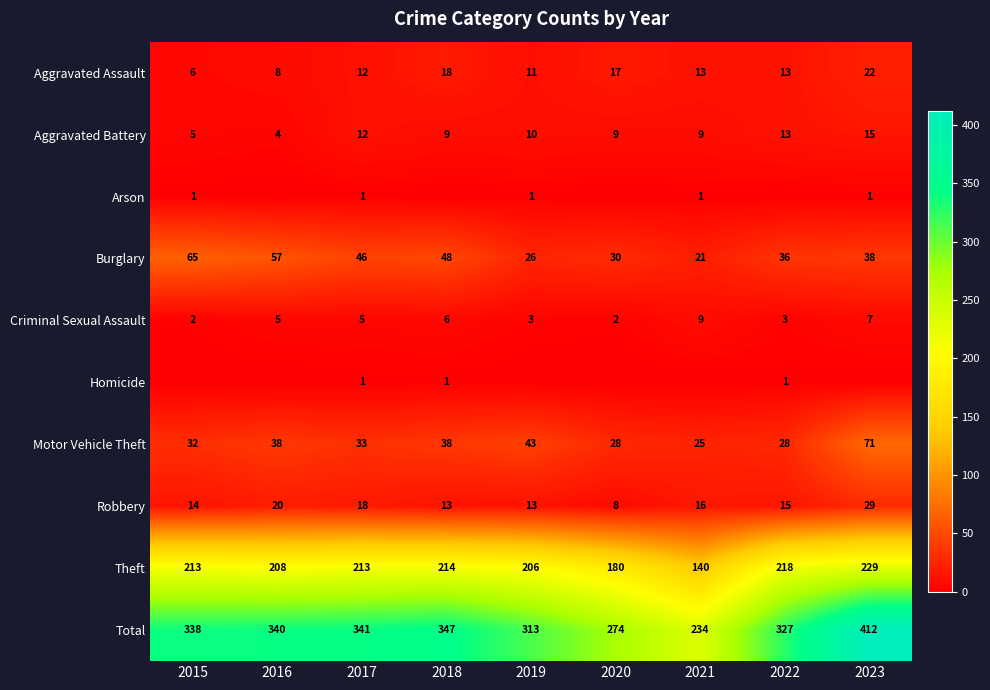

What is the difference between the Theft values at 2015 and 2016?

5